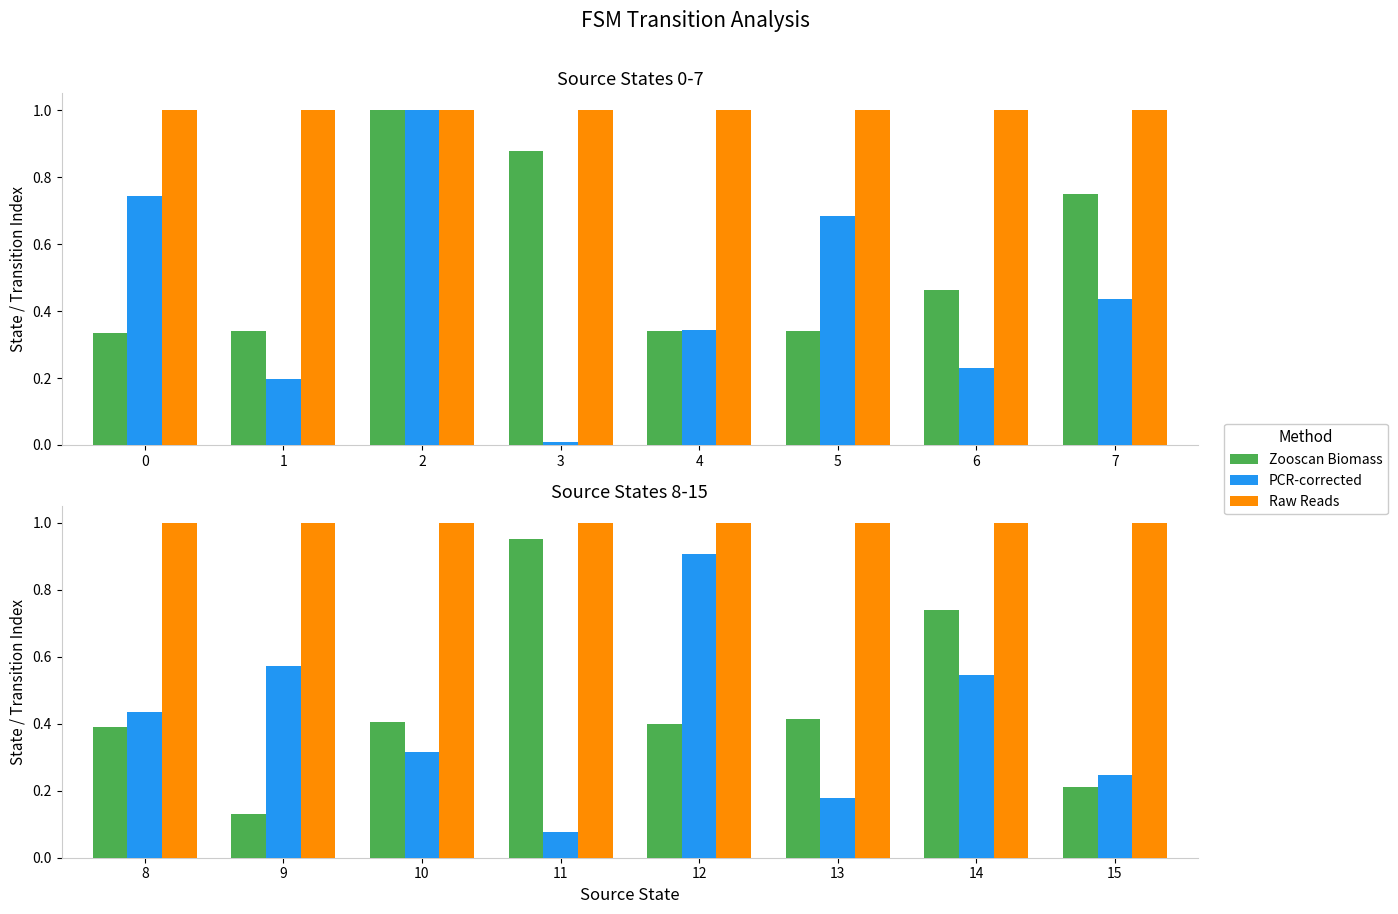

What is the maximum value shown in the chart?

1.0